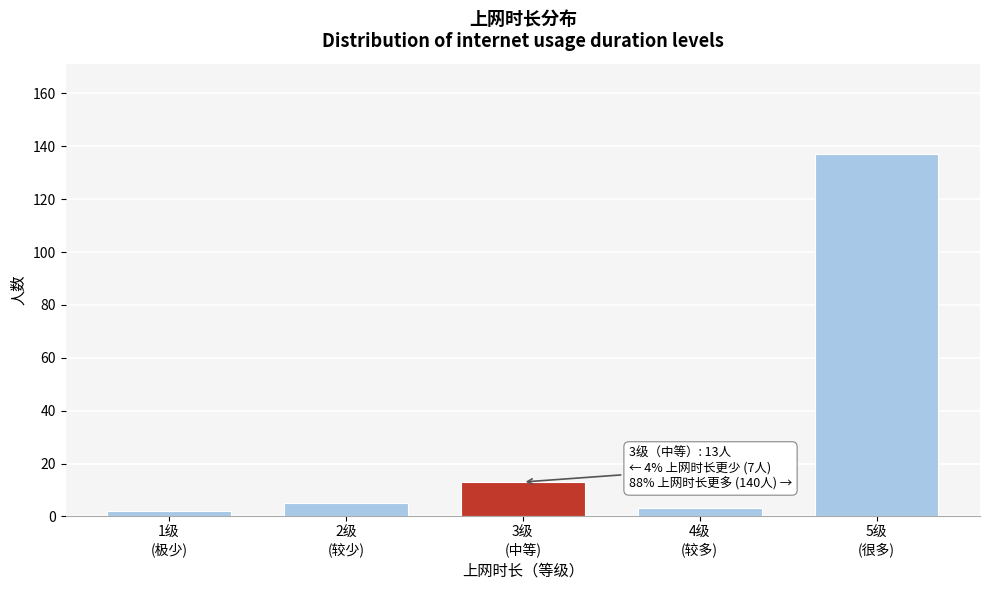

What is the average value?

32